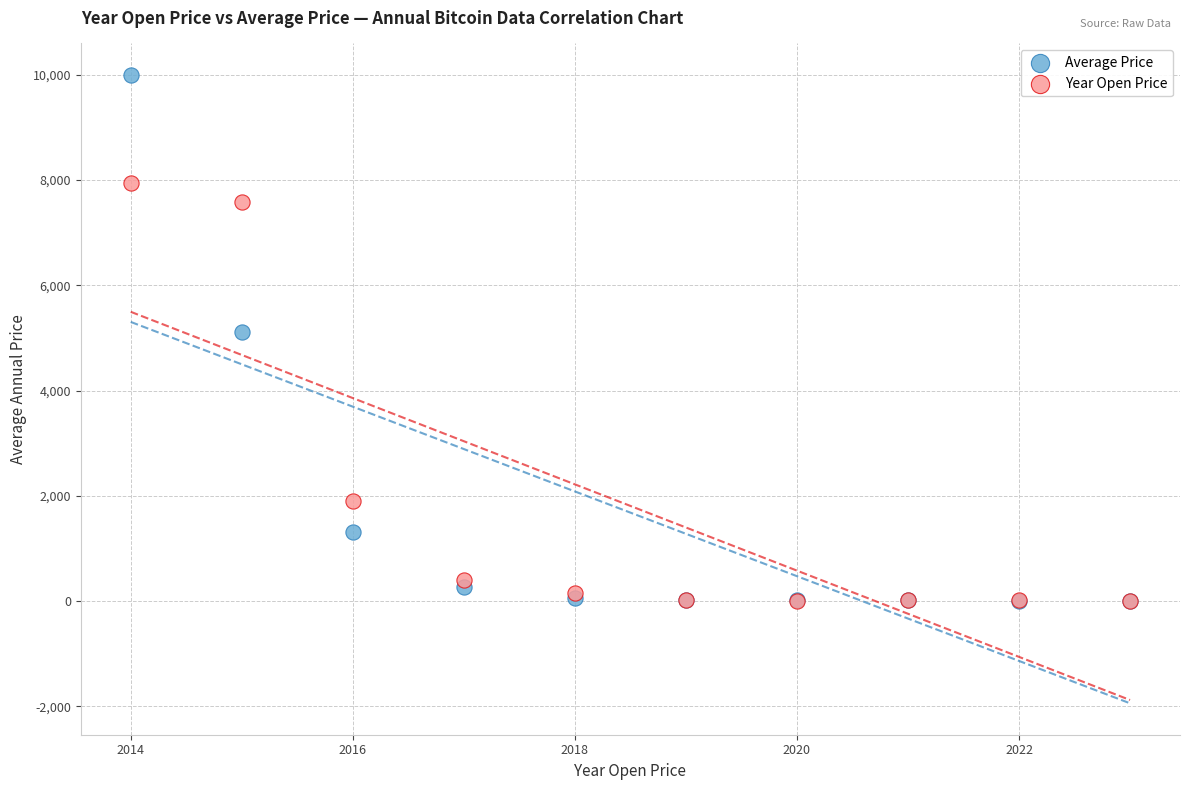

Which series has the largest Y range (max minus min)?

Average Price